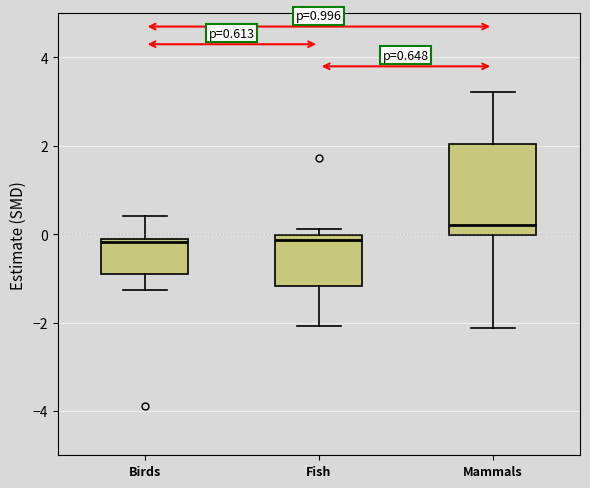

Comparing the boxes themselves (not the whiskers), which one is the tallest?

Mammals